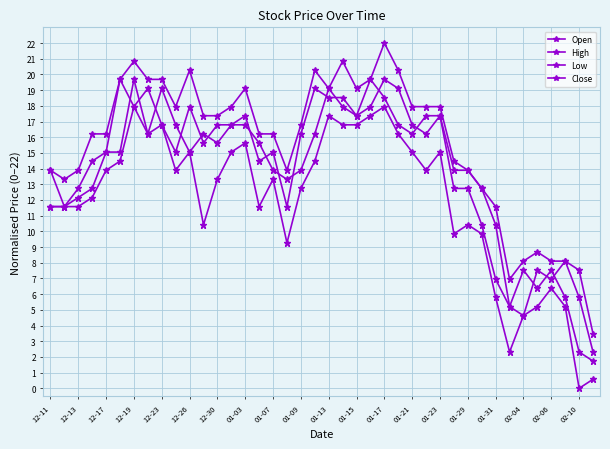

Does the chart display data point markers on the line(s)?

Yes